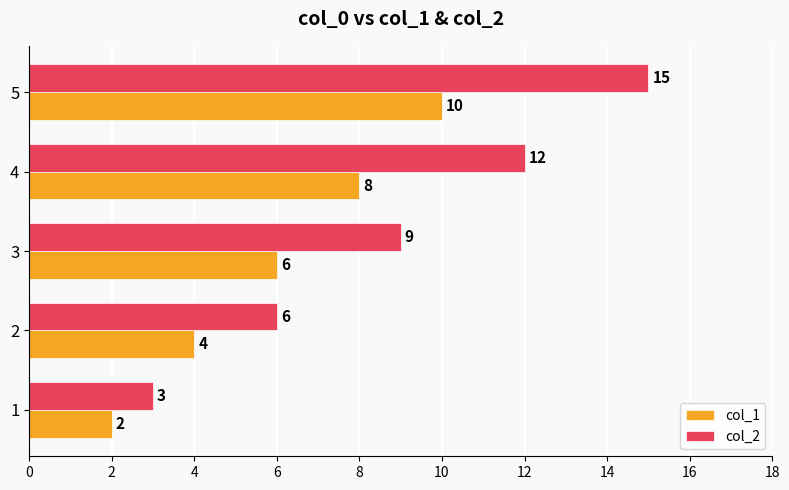

What are all the series names shown in the legend?

col_1, col_2